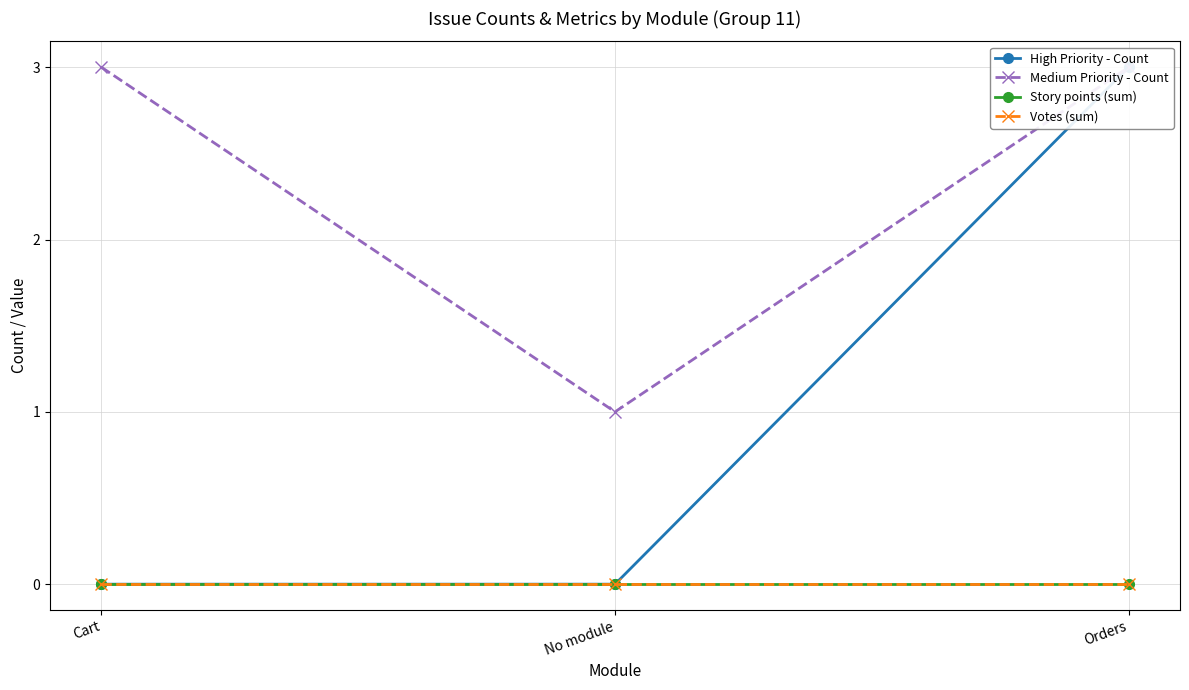

Does the chart have visible grid lines?

Yes